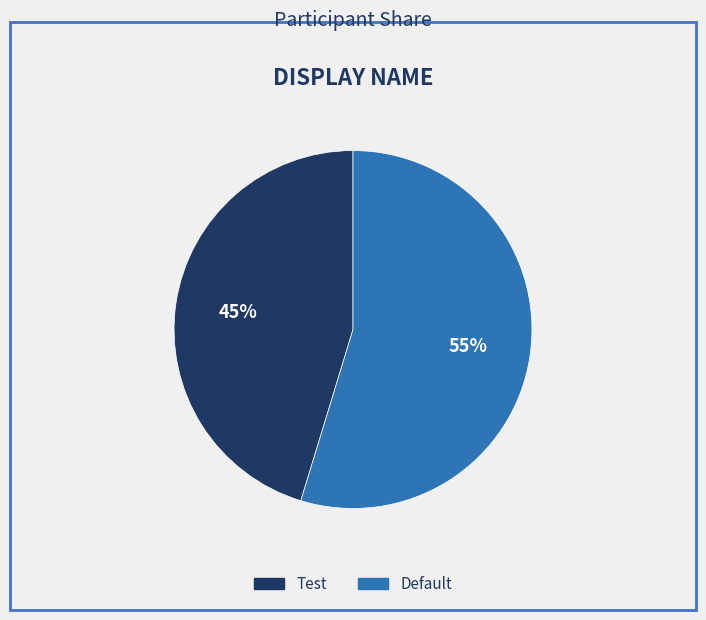

To the nearest percent, what is the average slice percentage?

50%